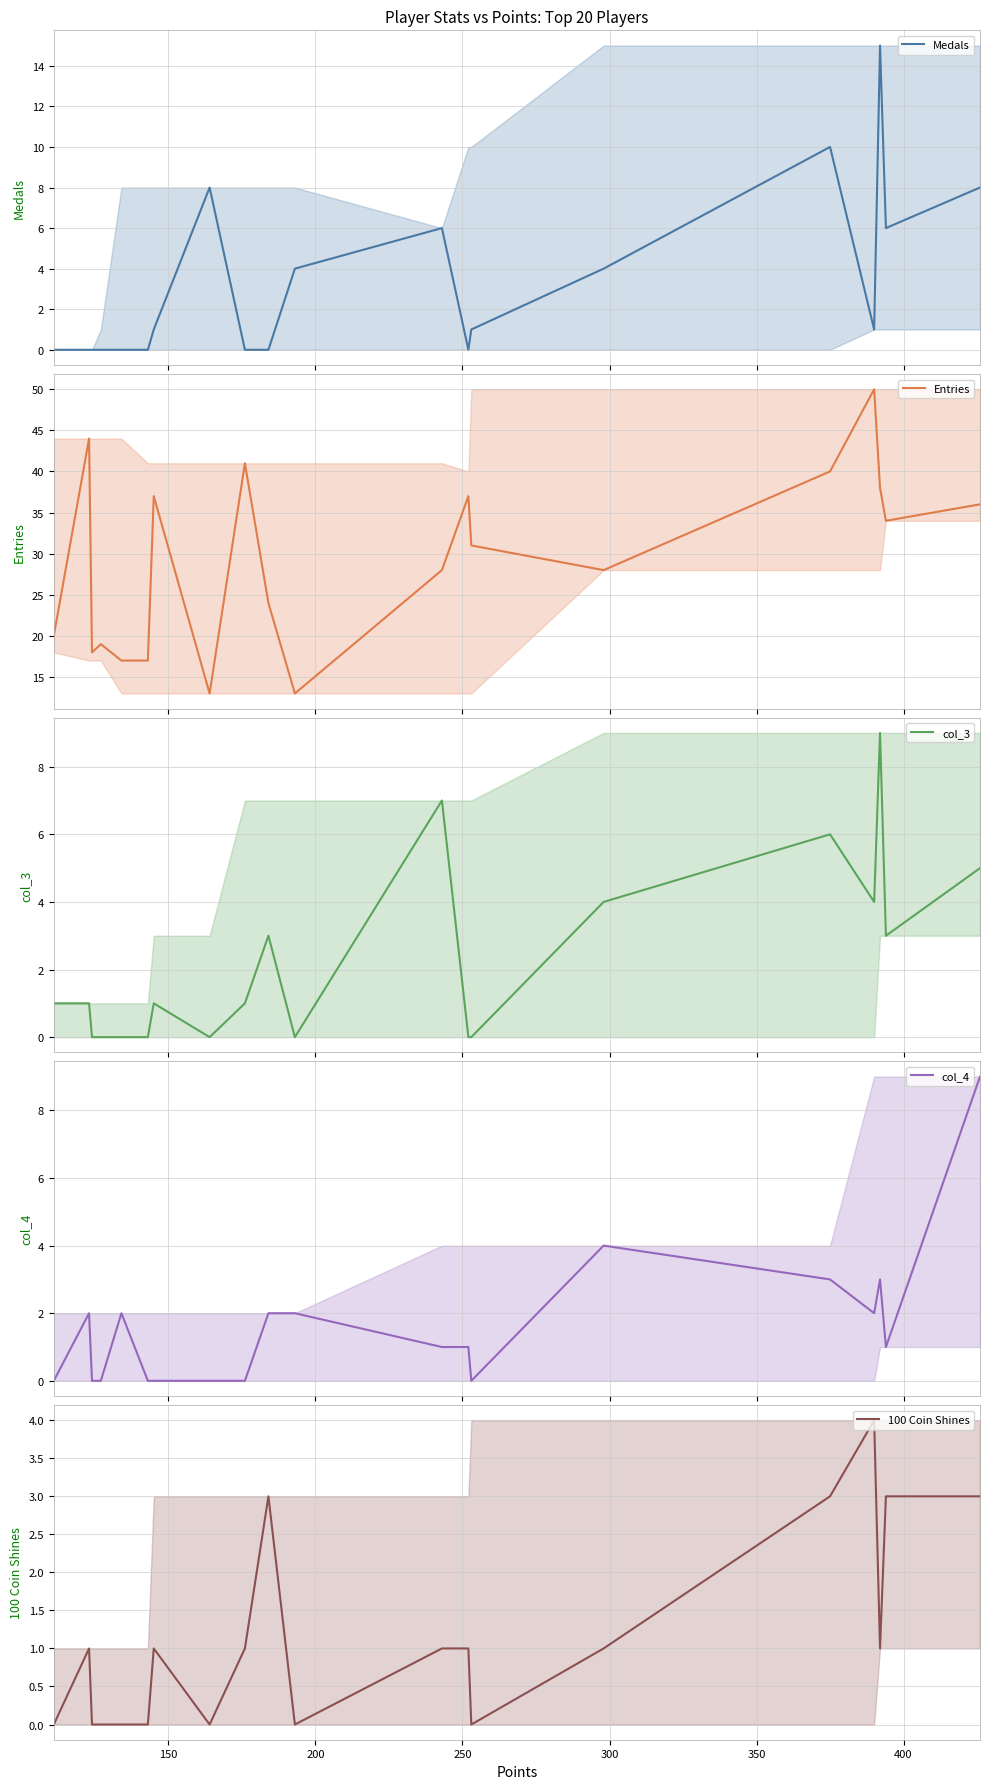

What is the difference between the second highest and minimum values in the Medals series?

10